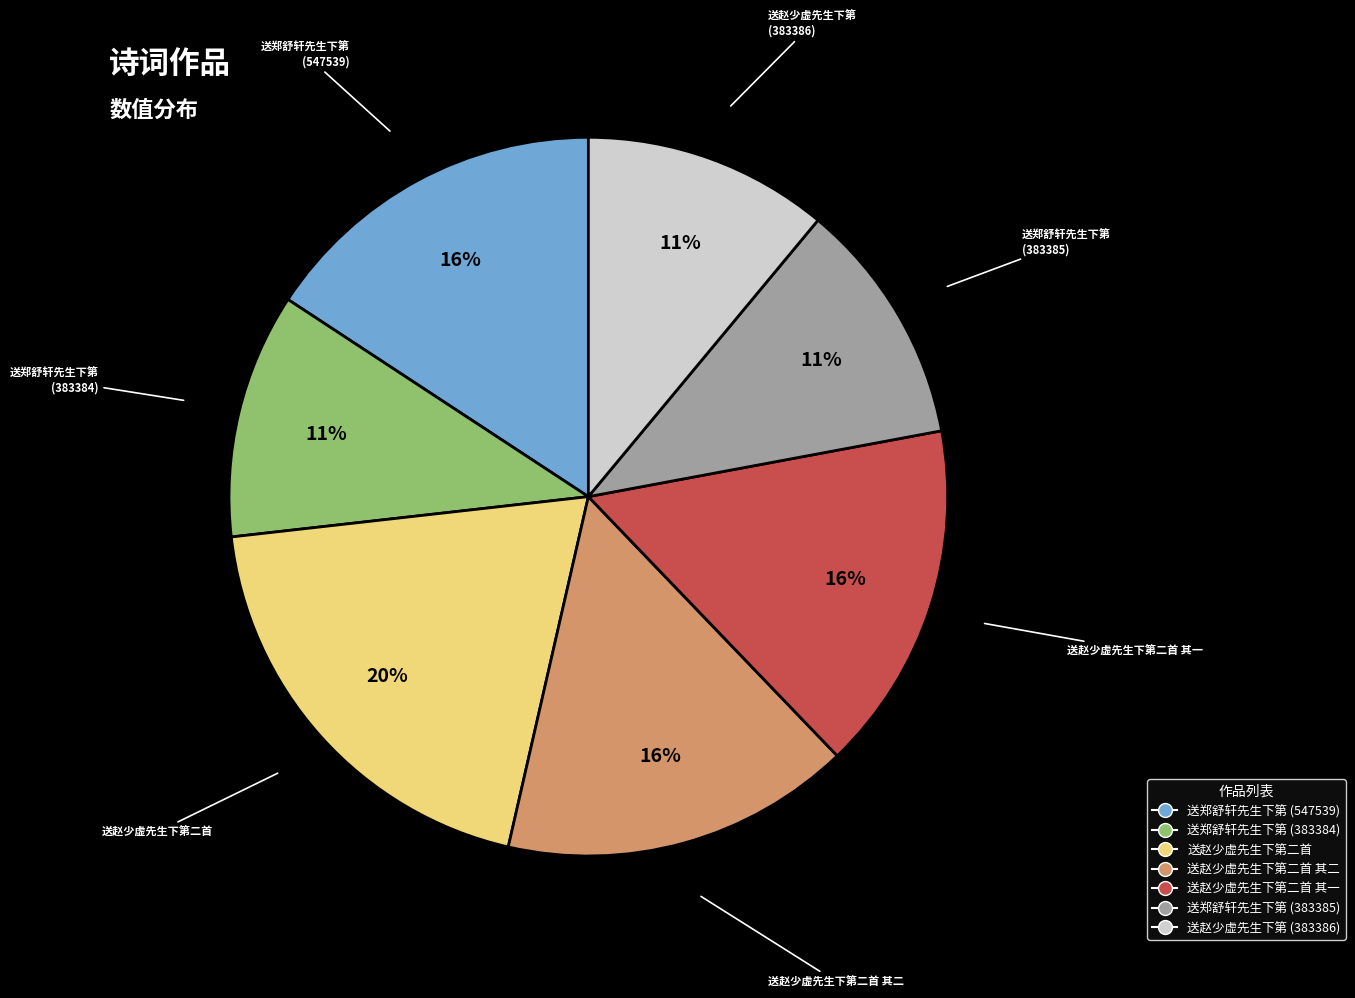

To the nearest percent, what is the average slice percentage?

14%